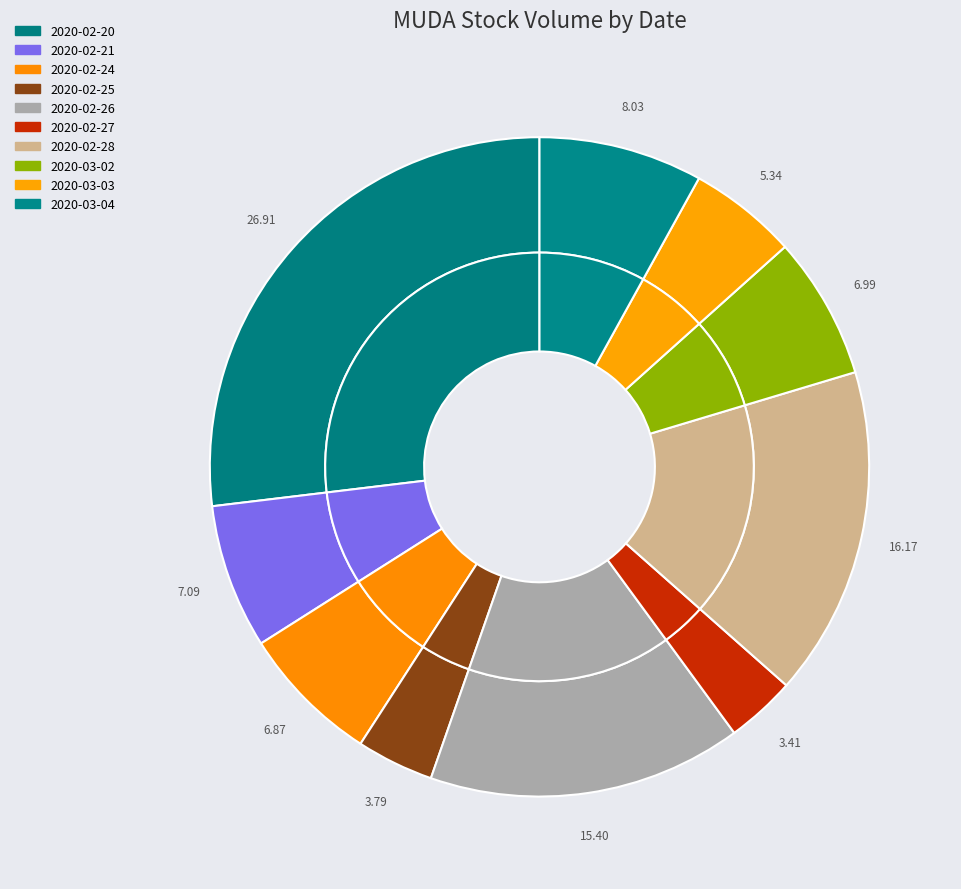

Which slice is the largest?

2020-02-20